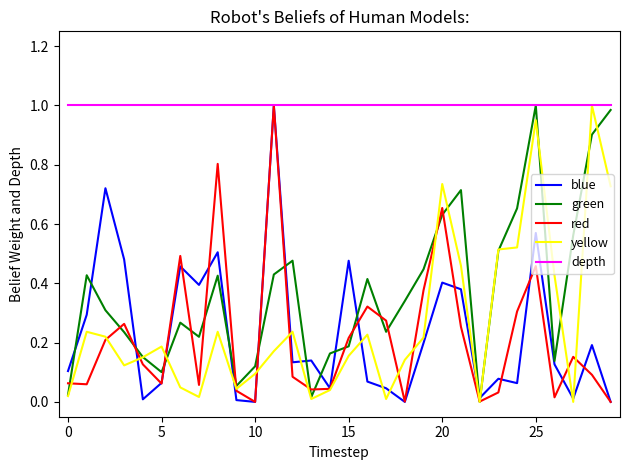

At how many categories does at least one series exceed 0?

30